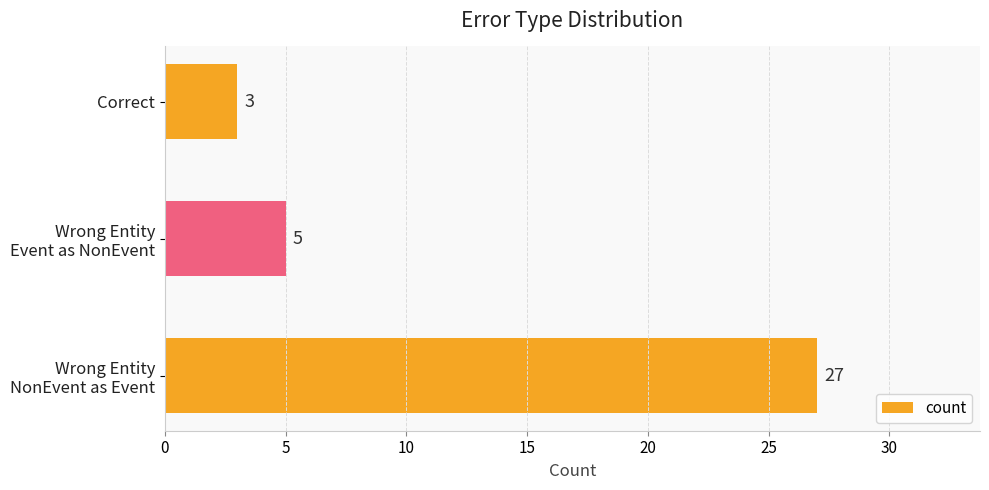

How many data points are less than 5?

1